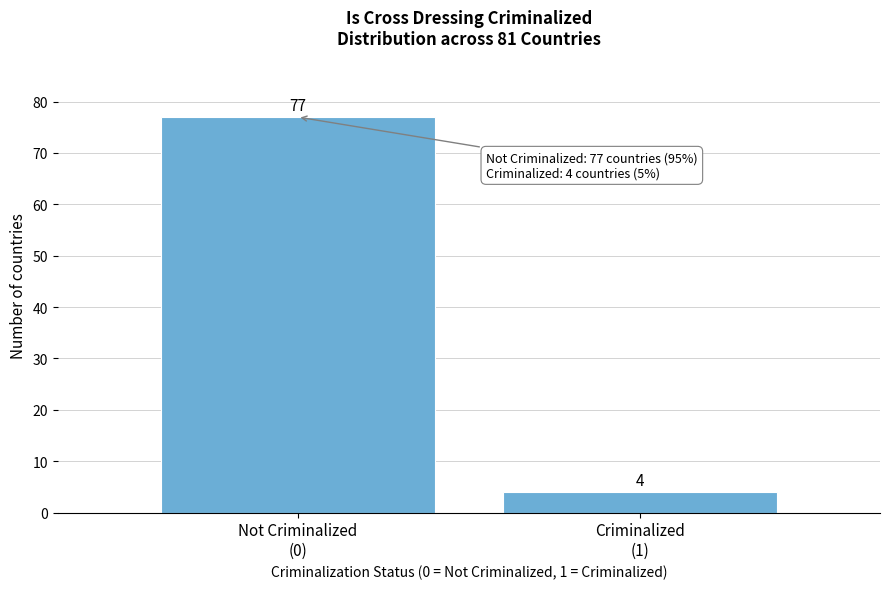

Reading right to left, extract all data points from this chart.

4	77